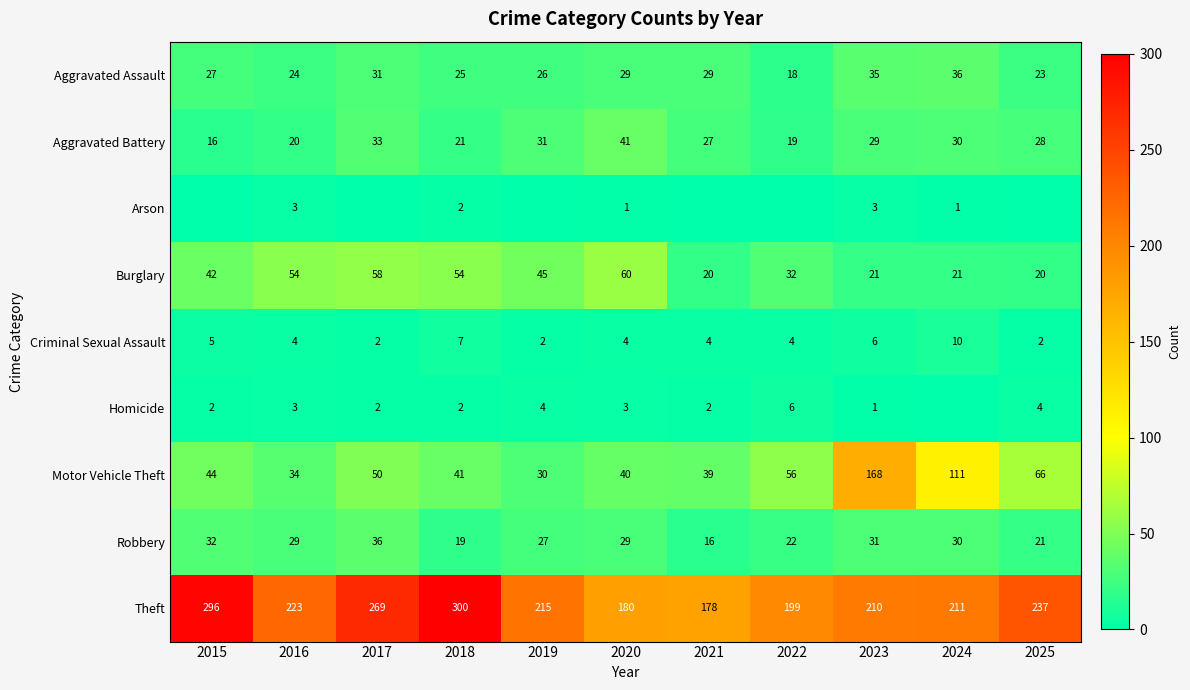

Is the value of Burglary at 2019 greater than the value of Robbery at 2023?

Yes